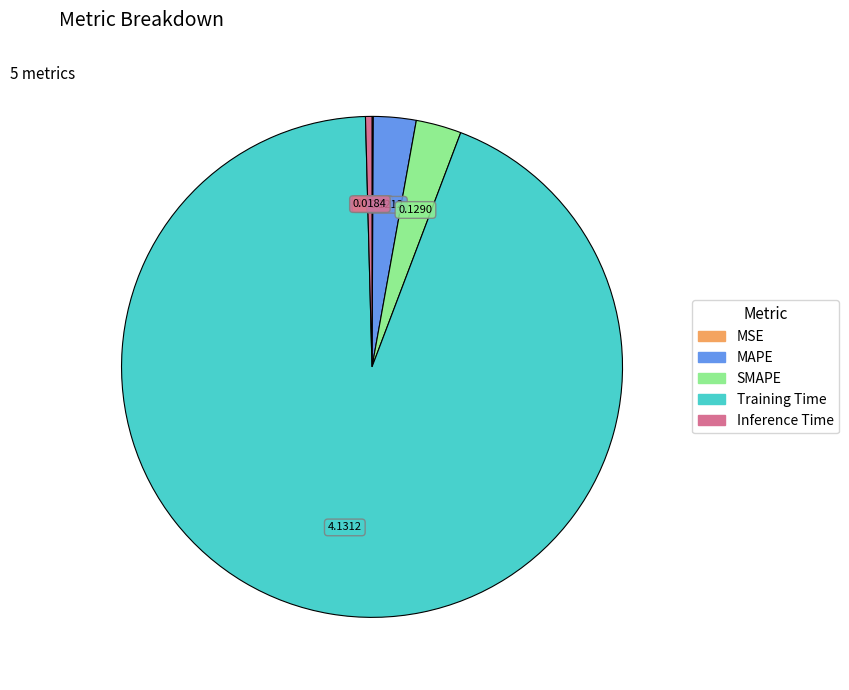

Is the sum of SMAPE and MAPE greater than half?

No